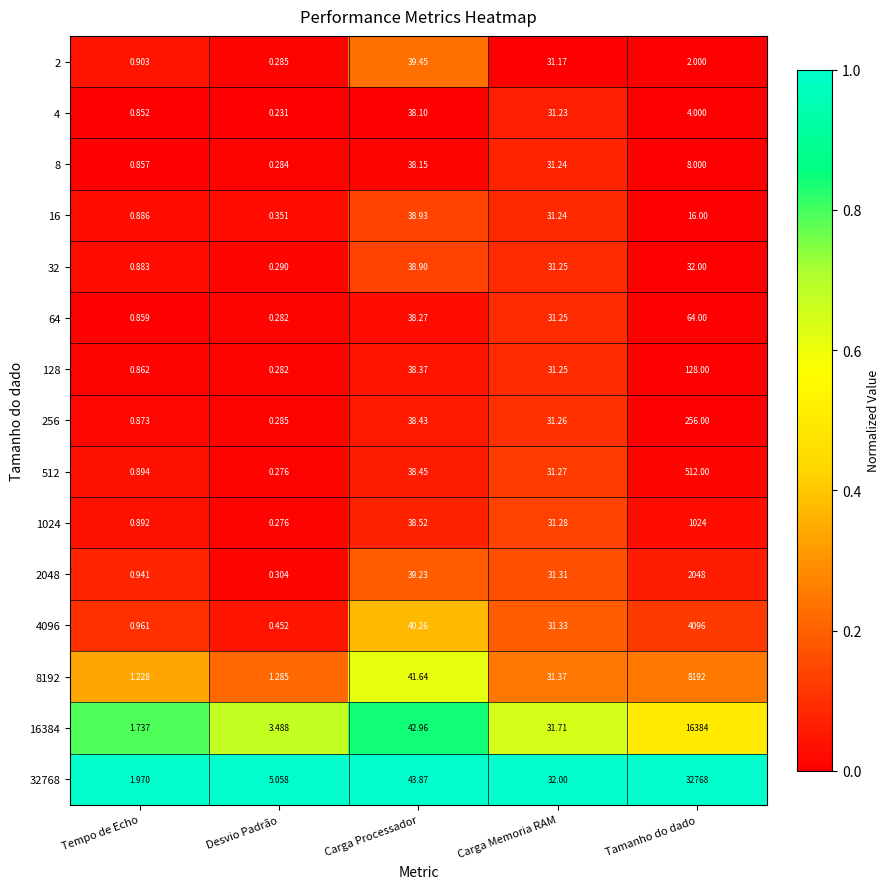

Which series has the largest total across all categories?

32768